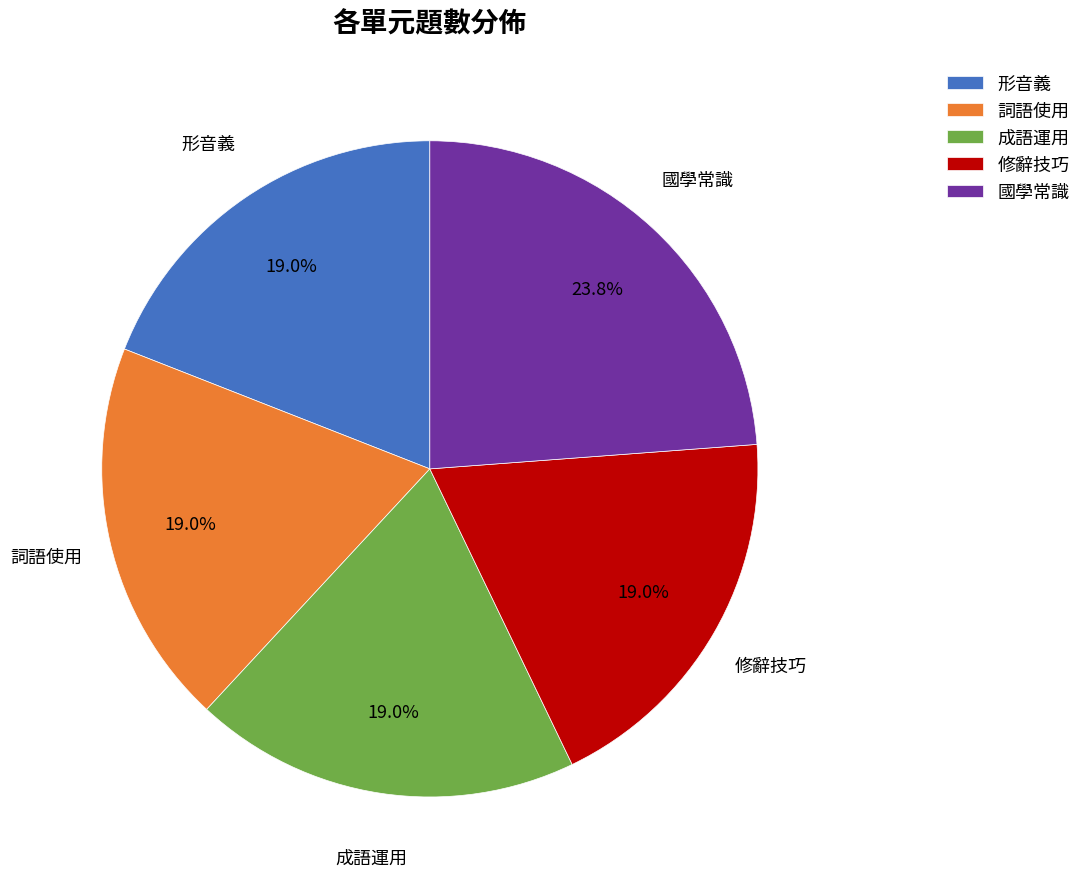

How much of the chart is everything except 形音義?

81.0%